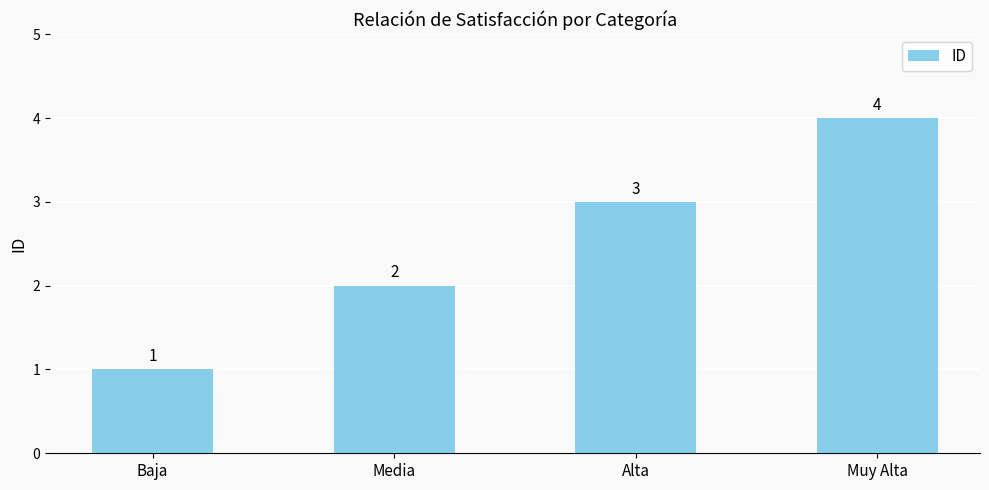

Does the chart contain any negative values?

No